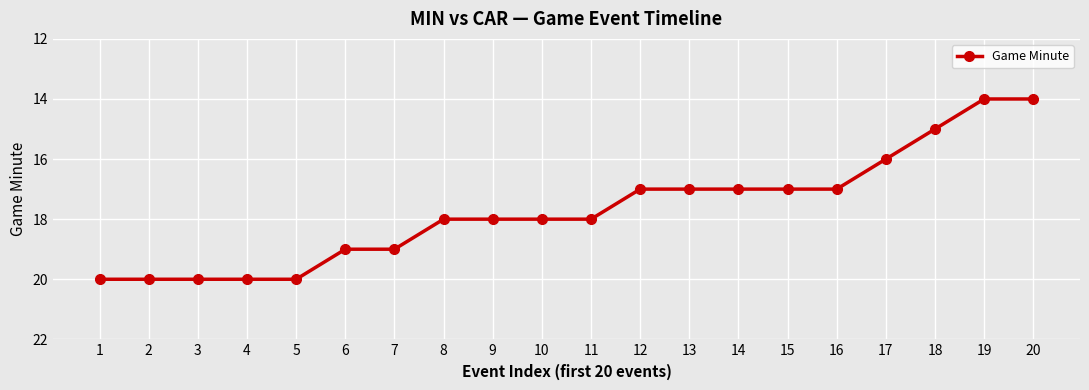

What is the value of the 2nd point from the left?

20